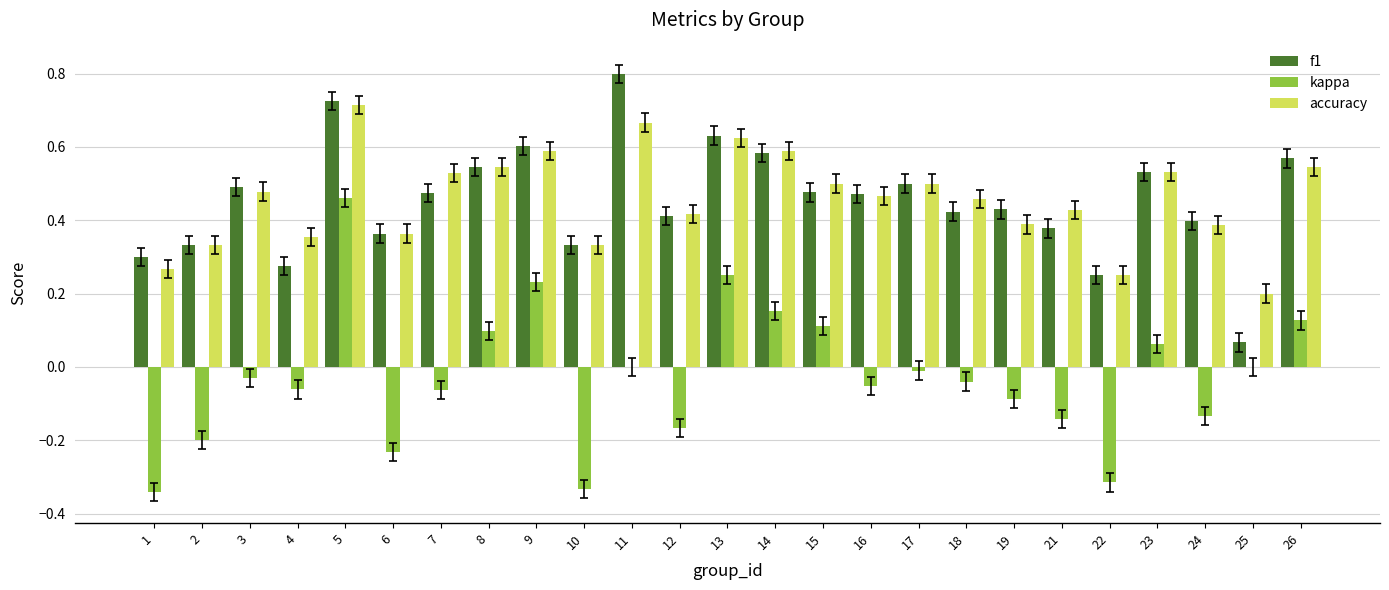

Count the number of categories in the chart.

25